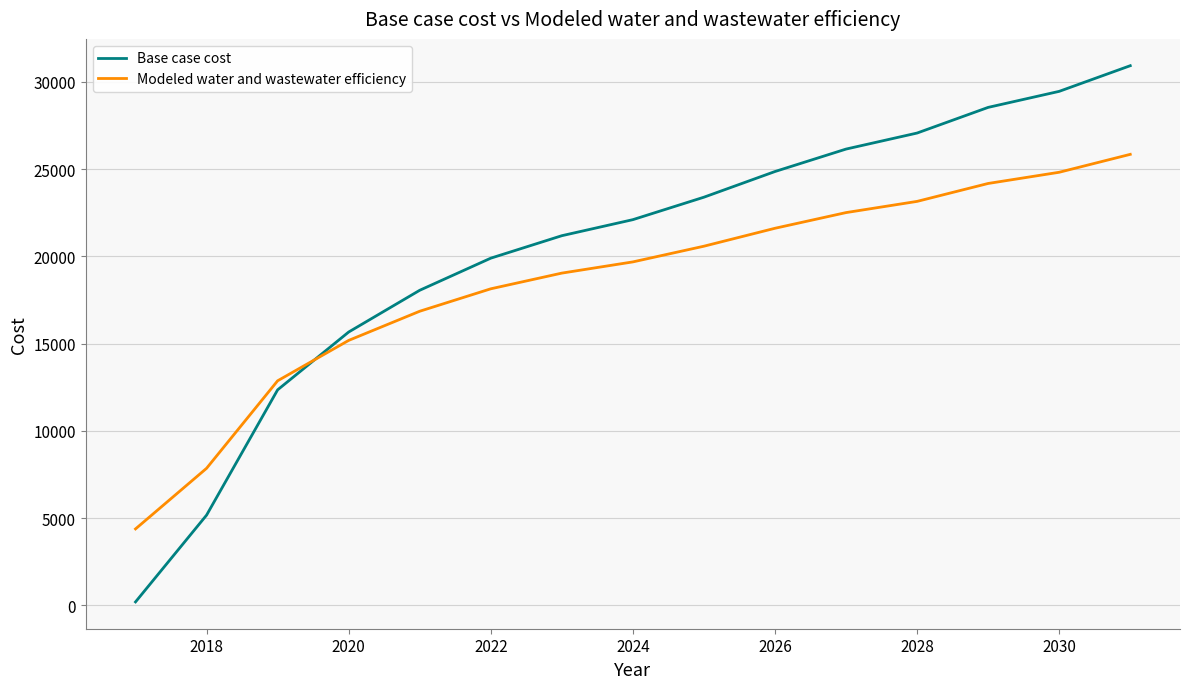

What is the difference between the maximum and minimum values in the Base case cost series?

30738.8